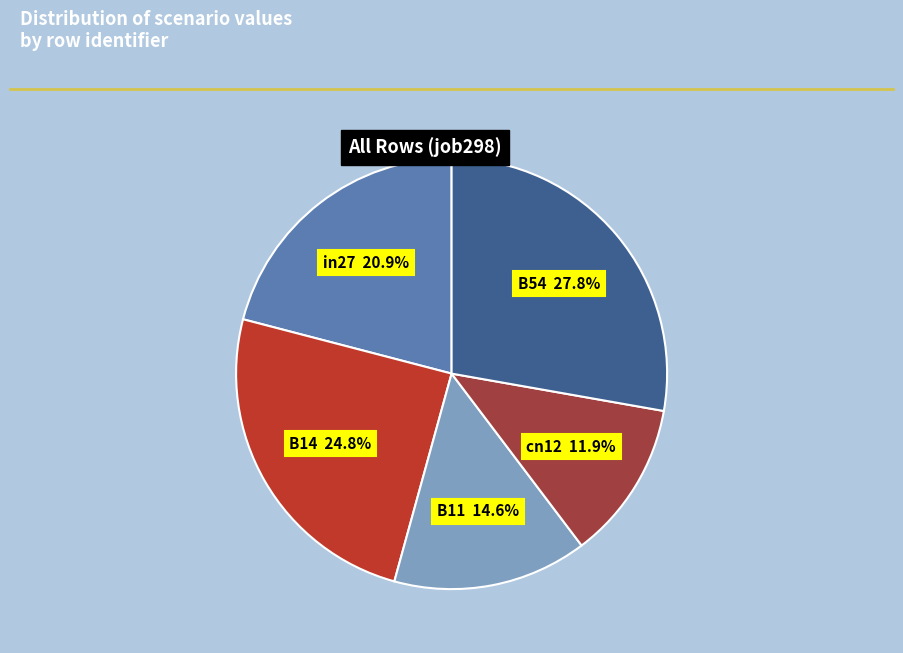

Rank the categories by value from highest to lowest.

B54, B14, in27, B11, cn12